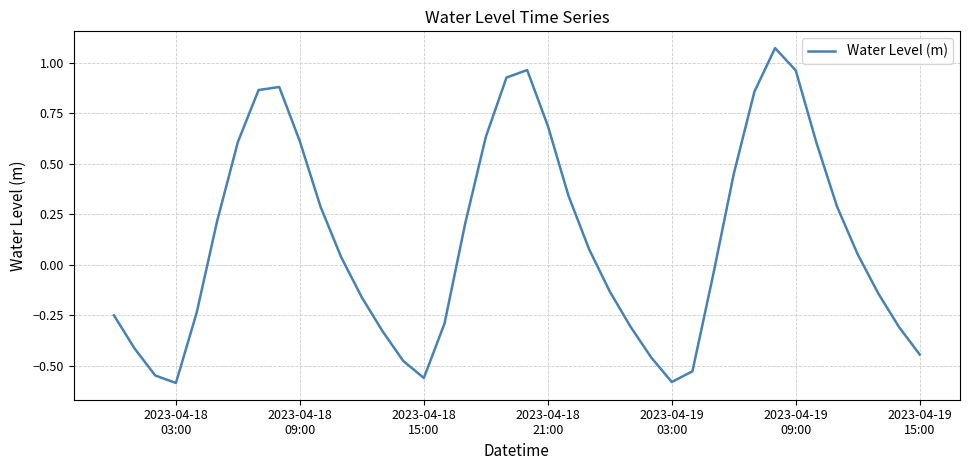

What is the sum of all values?

4.8